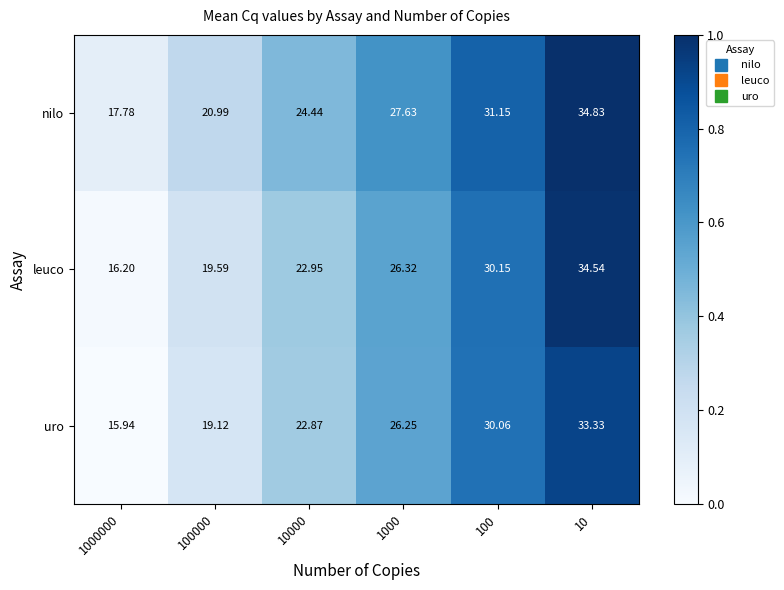

Which series has the largest total across all categories?

nilo